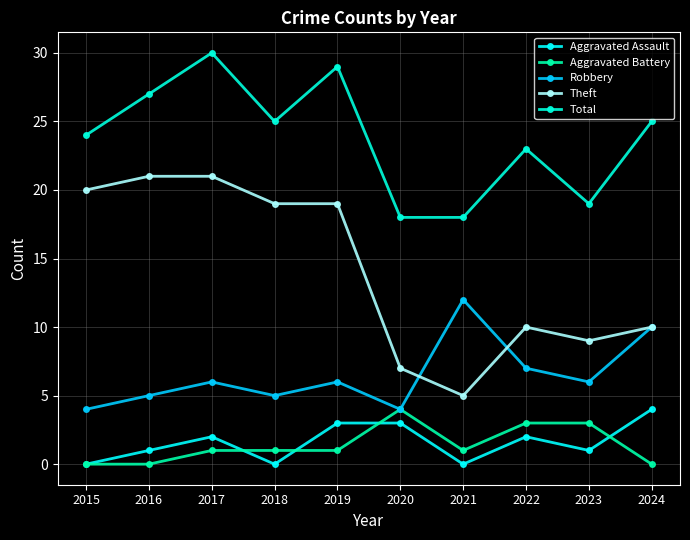

At which label is Aggravated Battery closest to 2?

2017